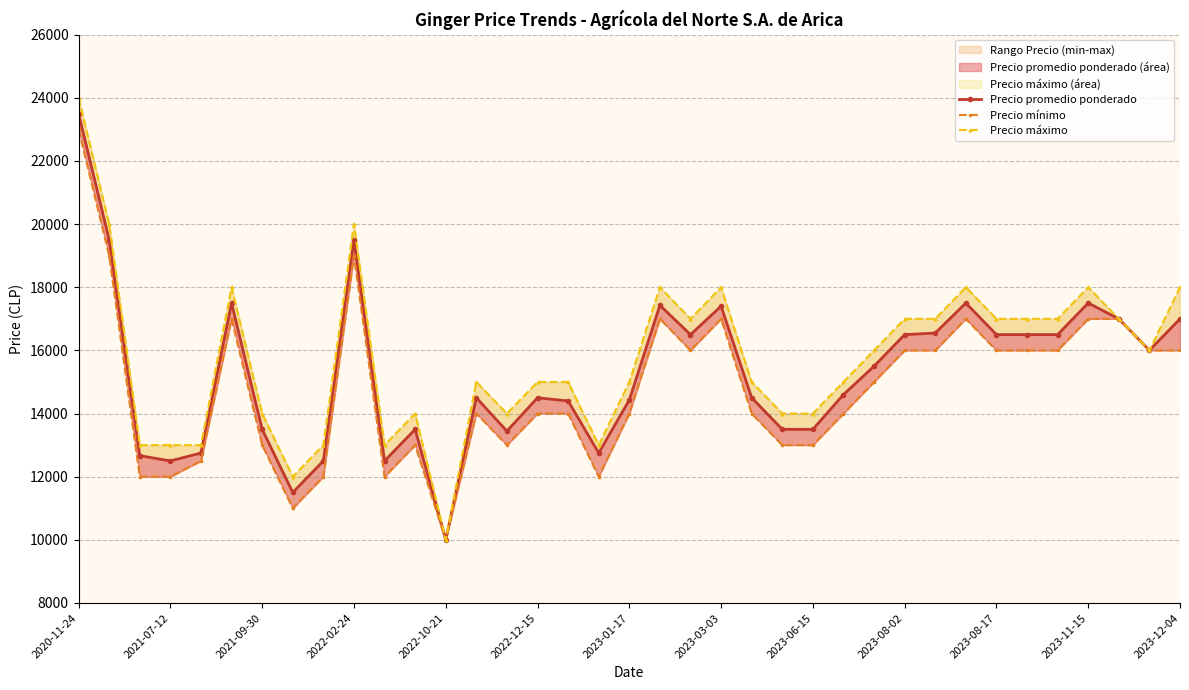

What is the difference between the highest and lowest values at 17?

1000